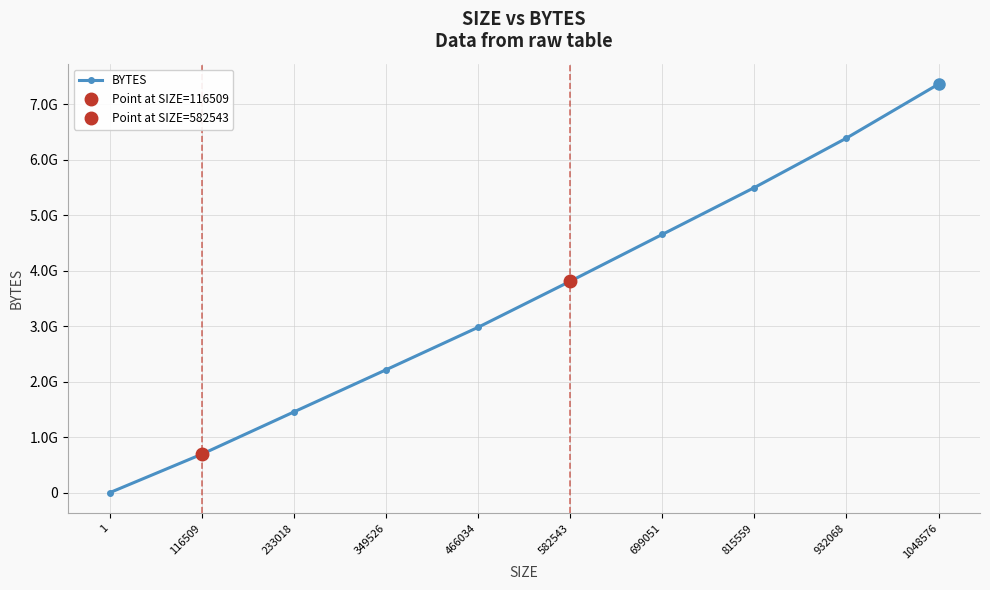

What is the change in value from 116509 to 932068?

+5696770771